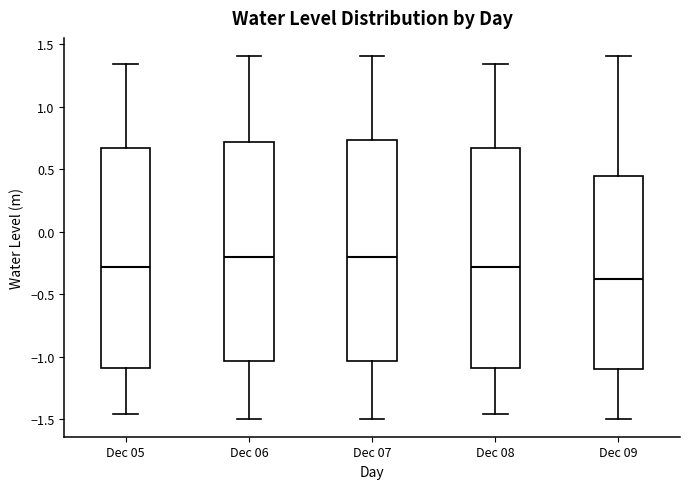

Reading left to right, transcribe this box plot: for each box, give where its median line is, the range the box spans, and where its two whiskers end, as read against the y-axis. The values are not printed on the chart, so give them approximately, as read against the axis.

Dec 05: median -0.30, box -1.10 to 0.65, whiskers -1.45 to 1.35
Dec 06: median -0.20, box -1.05 to 0.70, whiskers -1.50 to 1.40
Dec 07: median -0.20, box -1.05 to 0.75, whiskers -1.50 to 1.40
Dec 08: median -0.30, box -1.10 to 0.65, whiskers -1.45 to 1.35
Dec 09: median -0.40, box -1.10 to 0.45, whiskers -1.50 to 1.40